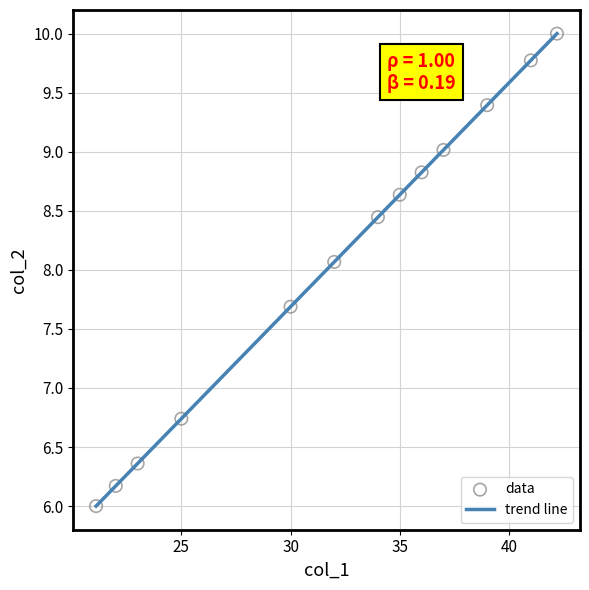

What is the range of X values (max minus min)?

21.1